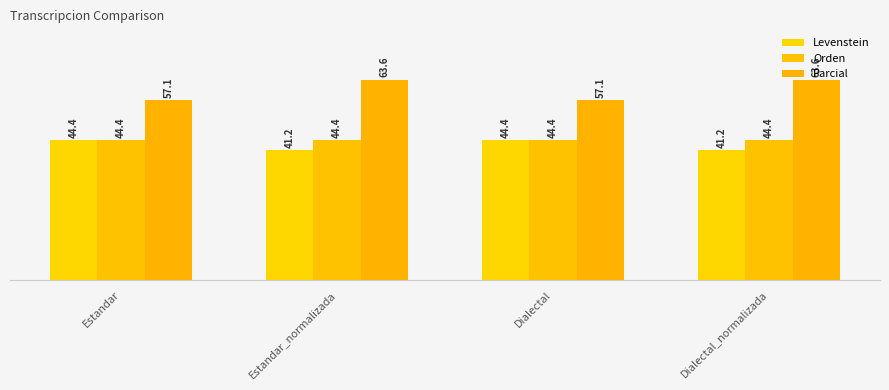

How many groups of bars are there?

4